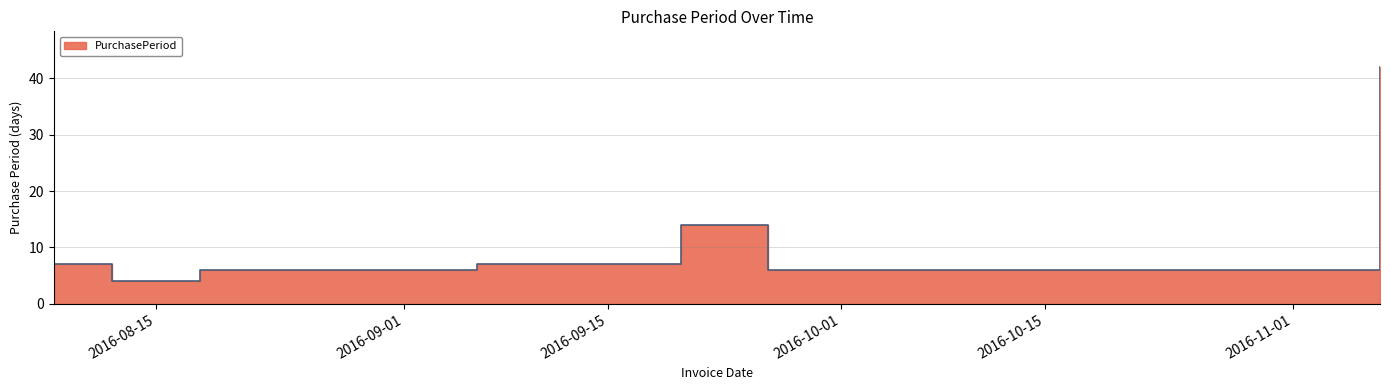

List the labels in order of value, largest first.

2016-11-07, 2016-09-20, 2016-08-08, 2016-09-06, 2016-08-18, 2016-08-24, 2016-08-30, 2016-09-26, 2016-08-12